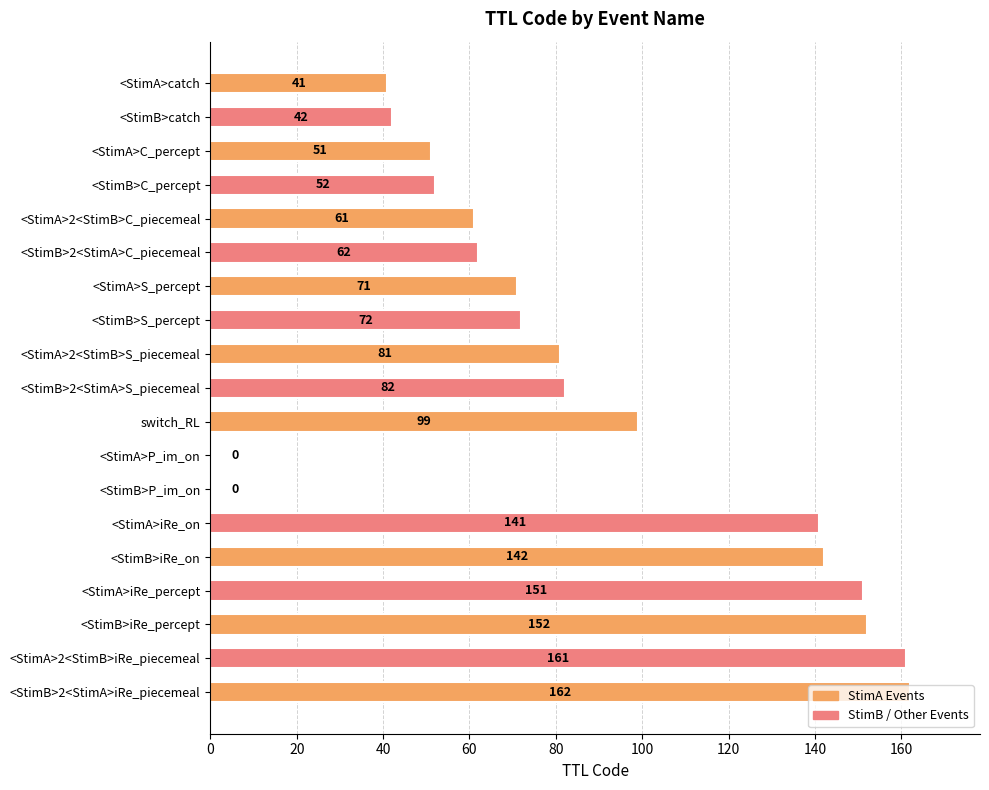

What is the greatest value displayed?

162